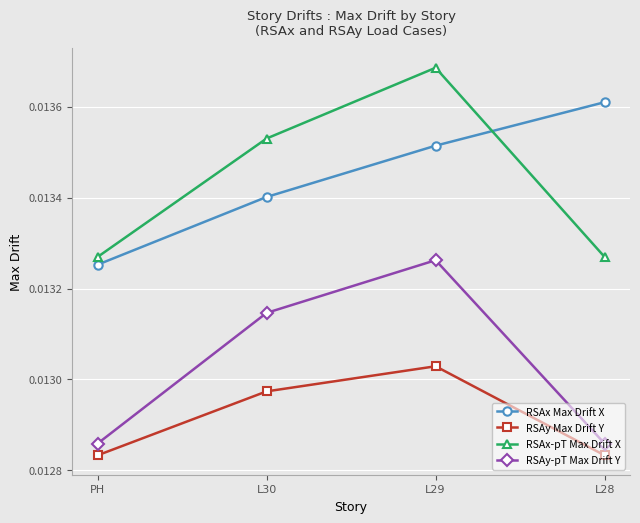

Where is RSAx Max Drift X nearest to the value 0?

PH